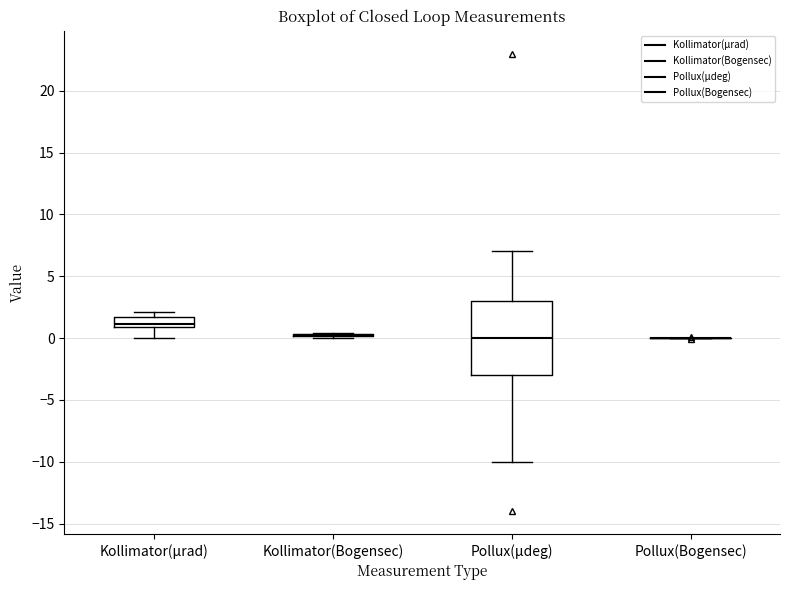

Which box is the tallest, from its lower edge to its upper edge?

Pollux(µdeg)